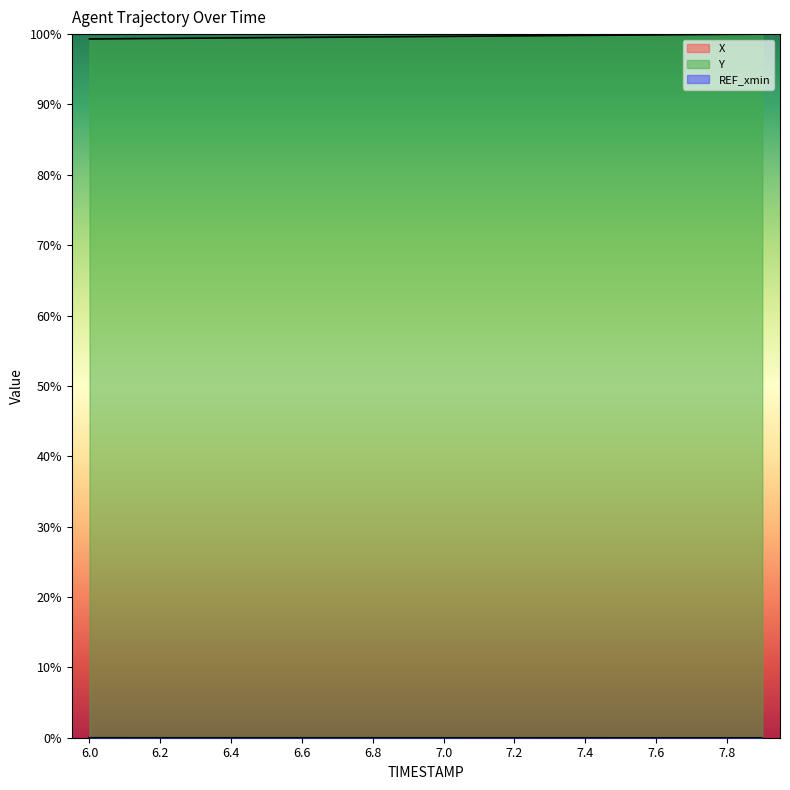

In X, how many points are lower than both neighbors (excluding endpoints)?

1